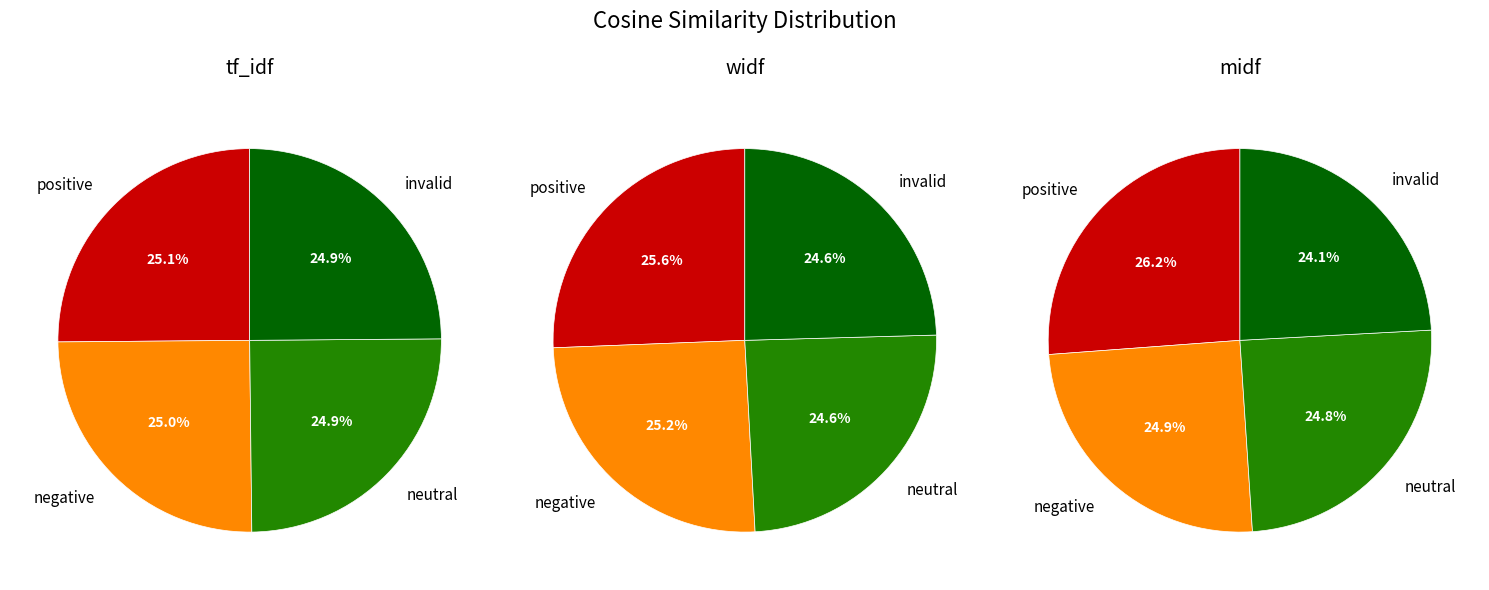

True or false: answer_5 accounts for 15% of the total.

False